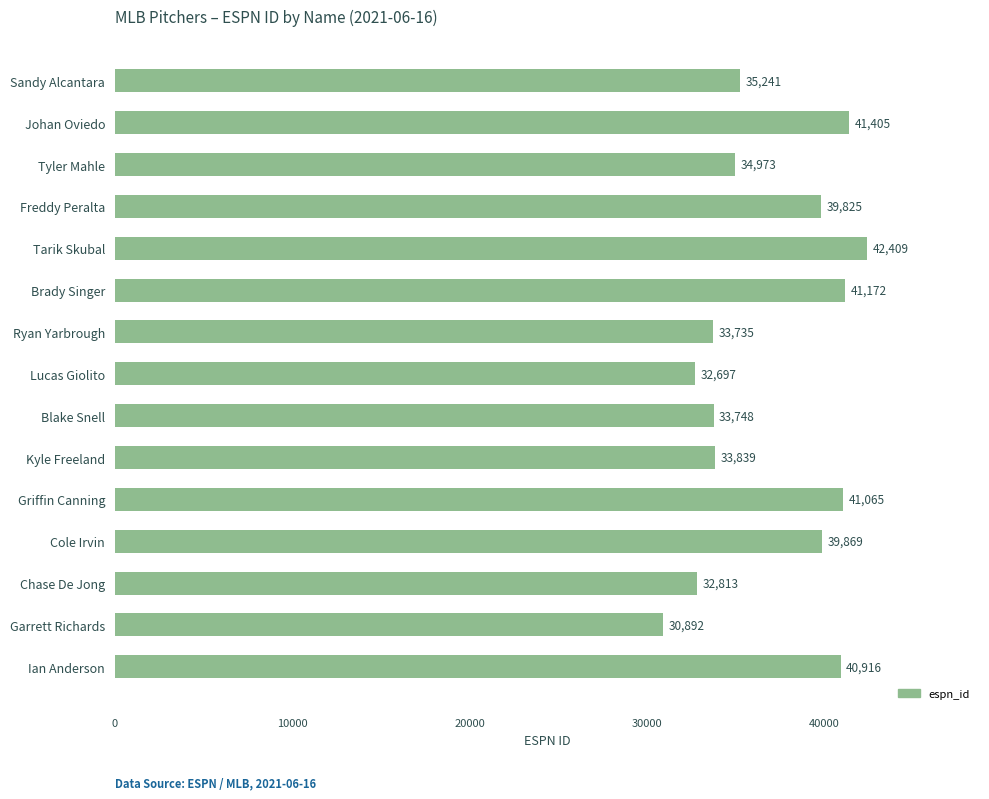

Approximately how many times larger is the value at Johan Oviedo compared to Griffin Canning?

1.0